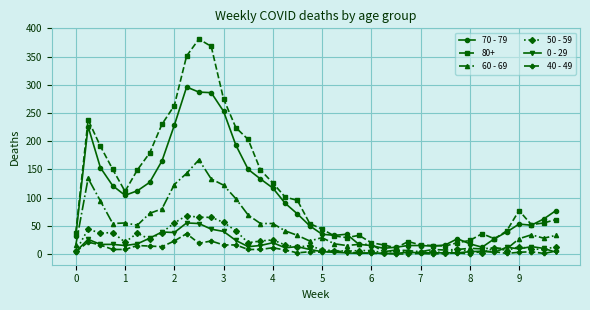

True or false: 0 - 29 and 80+ intersect in this chart.

False